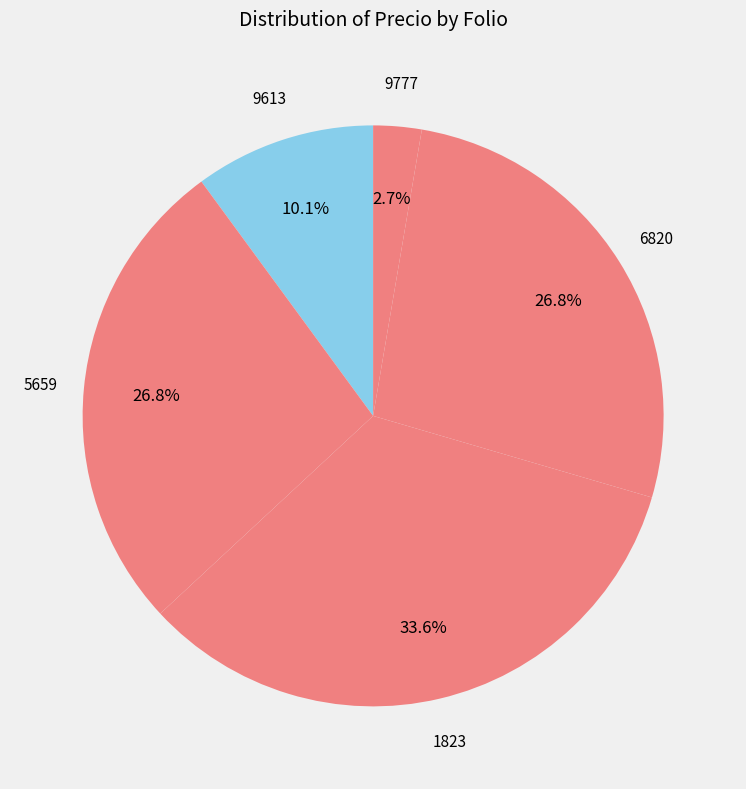

Is 5659 the majority of the pie?

No